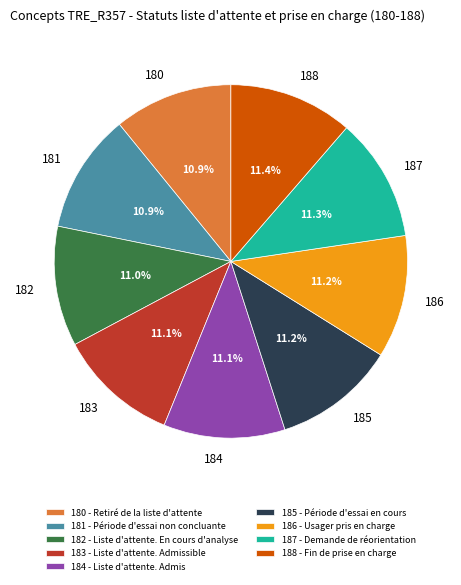

To the nearest percent, what portion does 188 - Fin de prise en charge represent?

11%